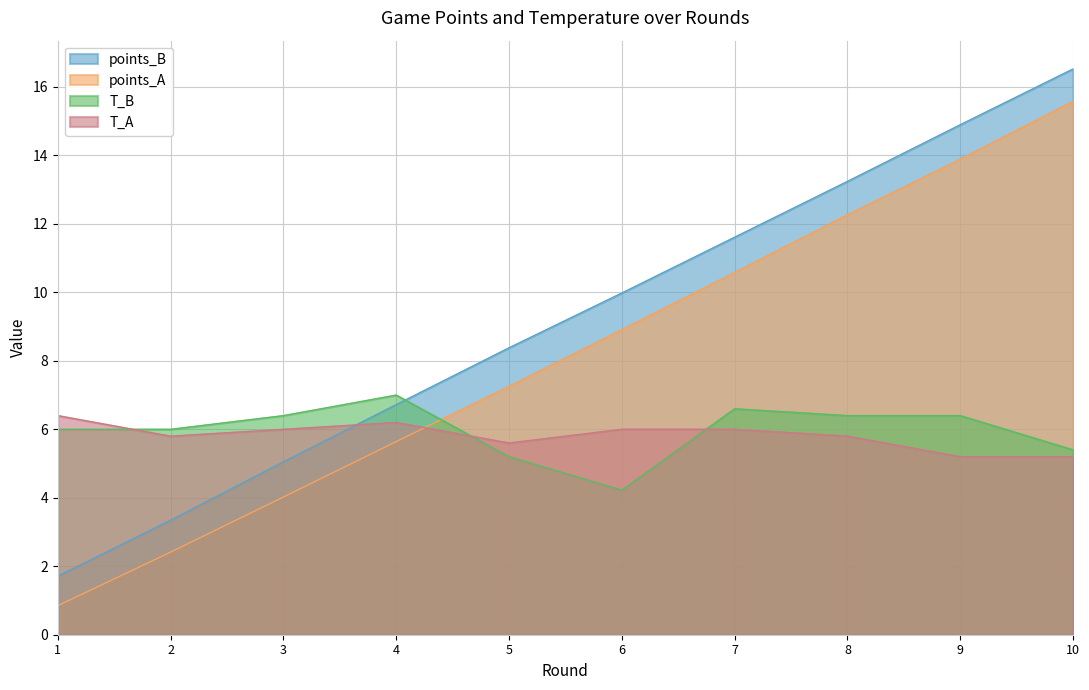

Reading right to left, extract all data points from this chart.

points_A: 15.6	13.9	12.3	10.6	8.9	7.3	5.6	4.0	2.4	0.8
points_B: 16.5	14.9	13.2	11.6	10.0	8.4	6.7	5.0	3.3	1.7
T_A: 5.2	5.2	5.8	6.0	6.0	5.6	6.2	6.0	5.8	6.4
T_B: 5.4	6.4	6.4	6.6	4.2	5.2	7.0	6.4	6.0	6.0